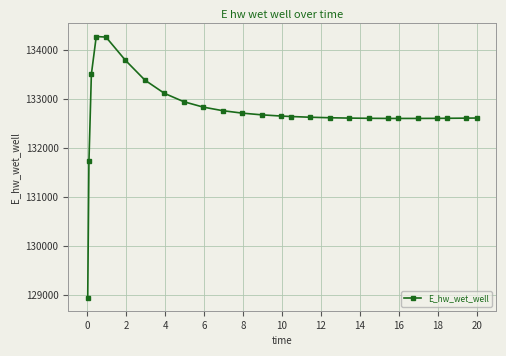

What is the smallest value displayed?

128940.4